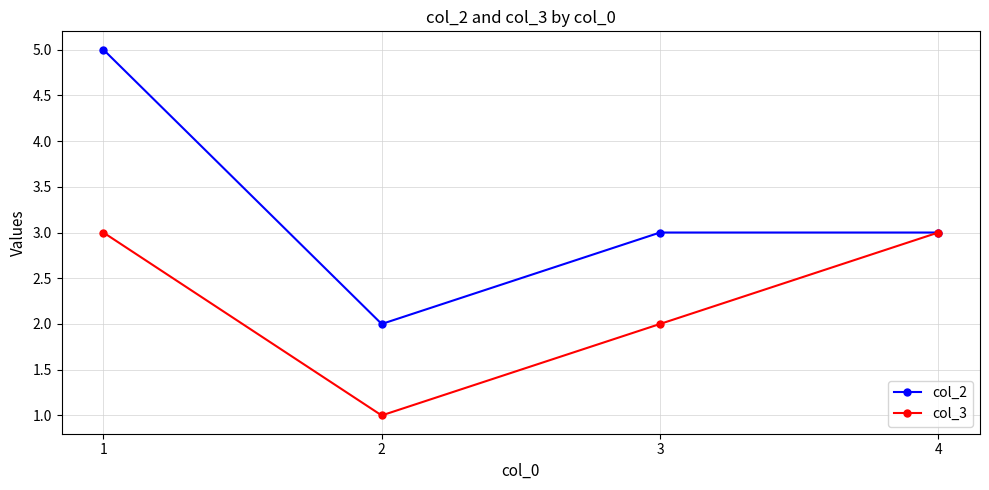

Count the number of categories in the chart.

4